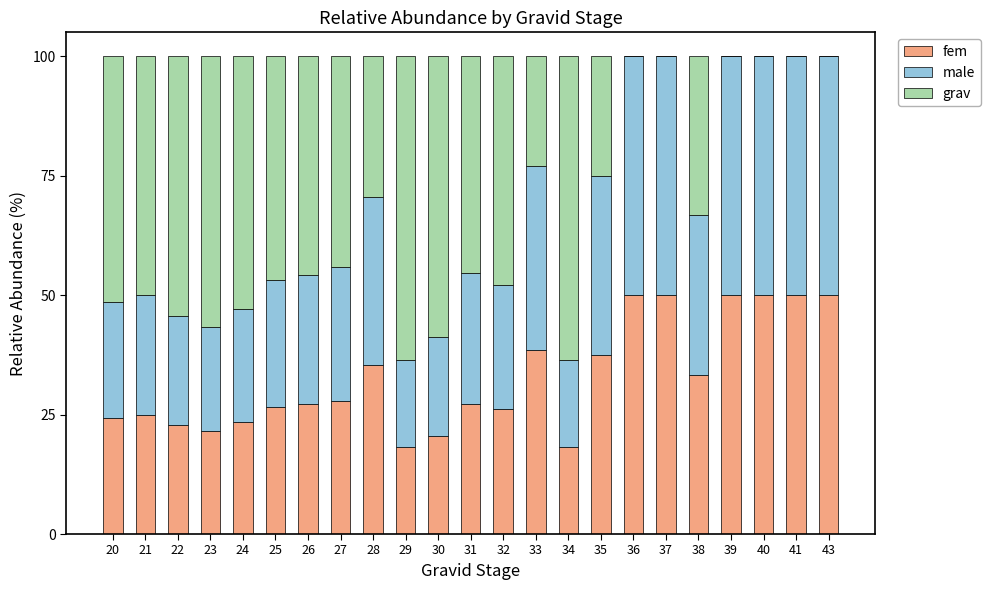

What is the sum of all fem values?

753.7